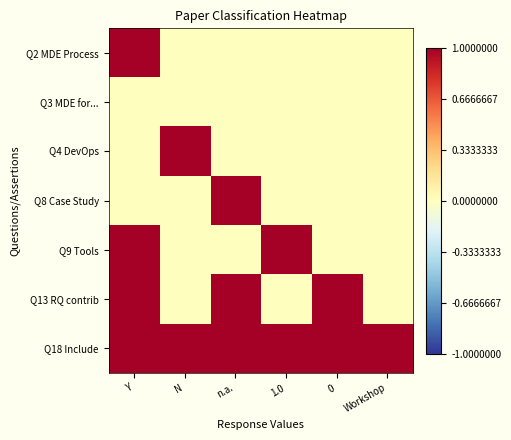

At N, list the series in order from smallest to largest.

Q2 MDE Process, Q3 MDE for..., Q8 Case Study, Q9 Tools, Q13 RQ contrib, Q4 DevOps, Q18 Include